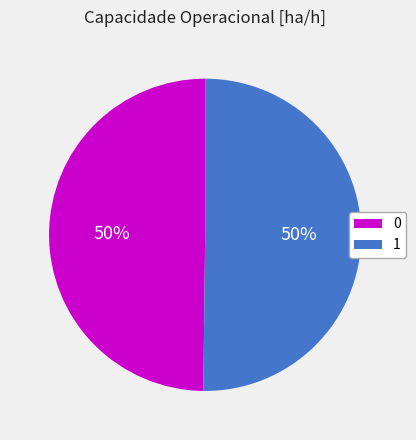

To the nearest percent, what is the average slice percentage?

50%